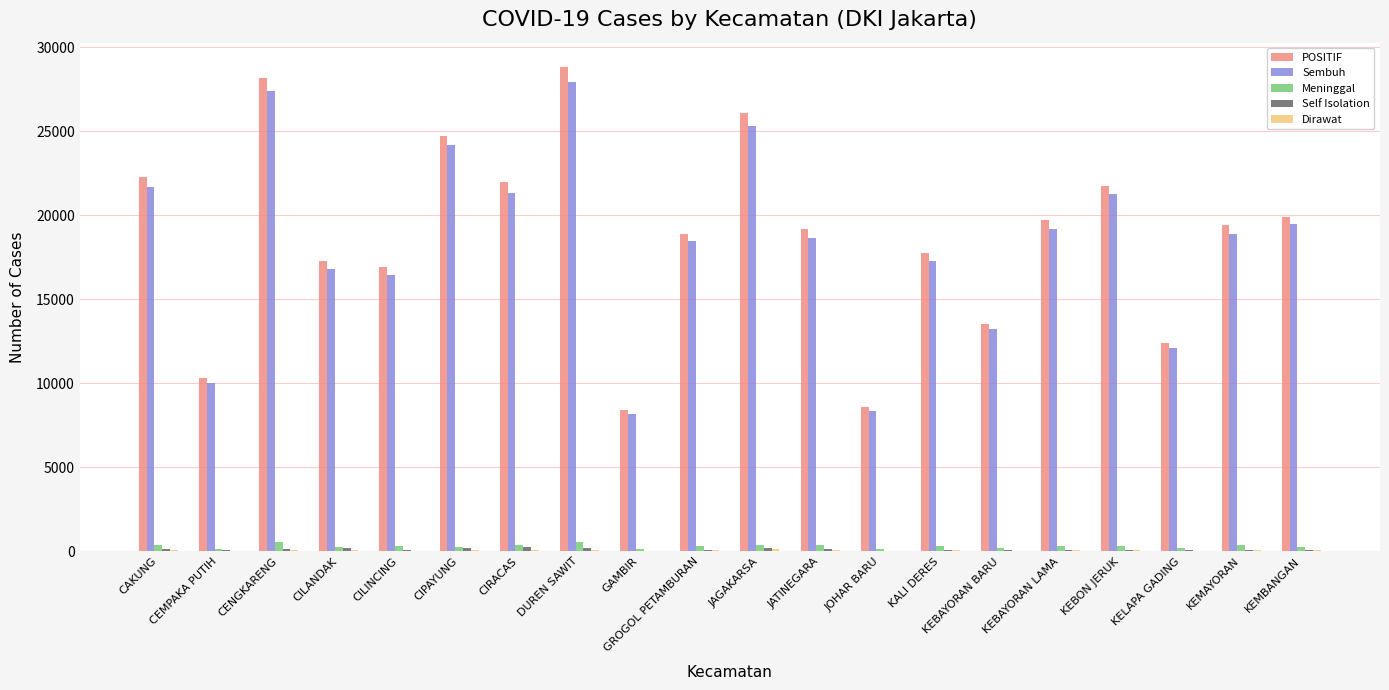

Which label corresponds to the largest value in the chart?

DUREN SAWIT